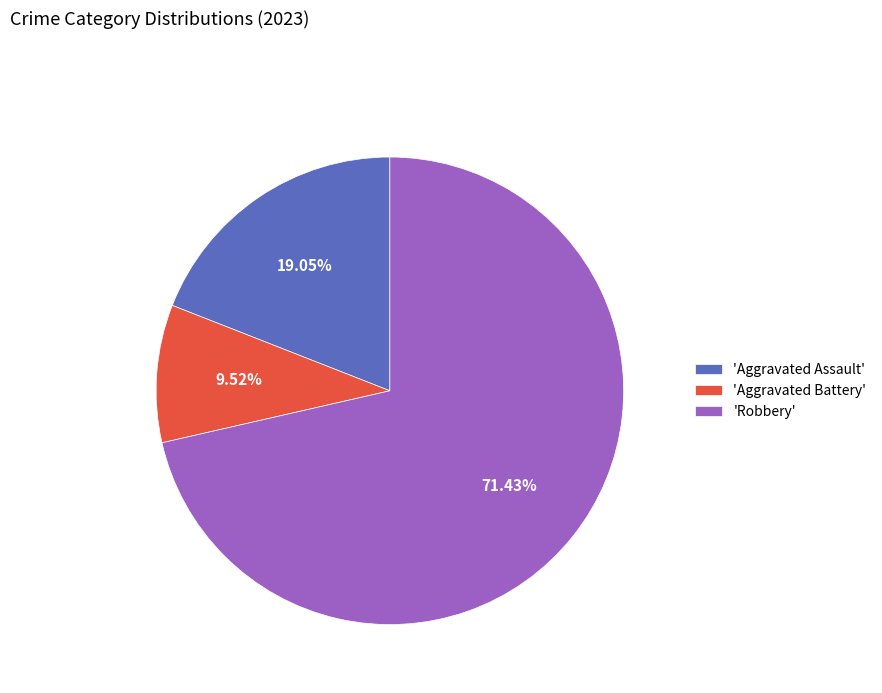

Do 'Aggravated Assault' and 'Aggravated Battery' together represent more than half of the pie?

No